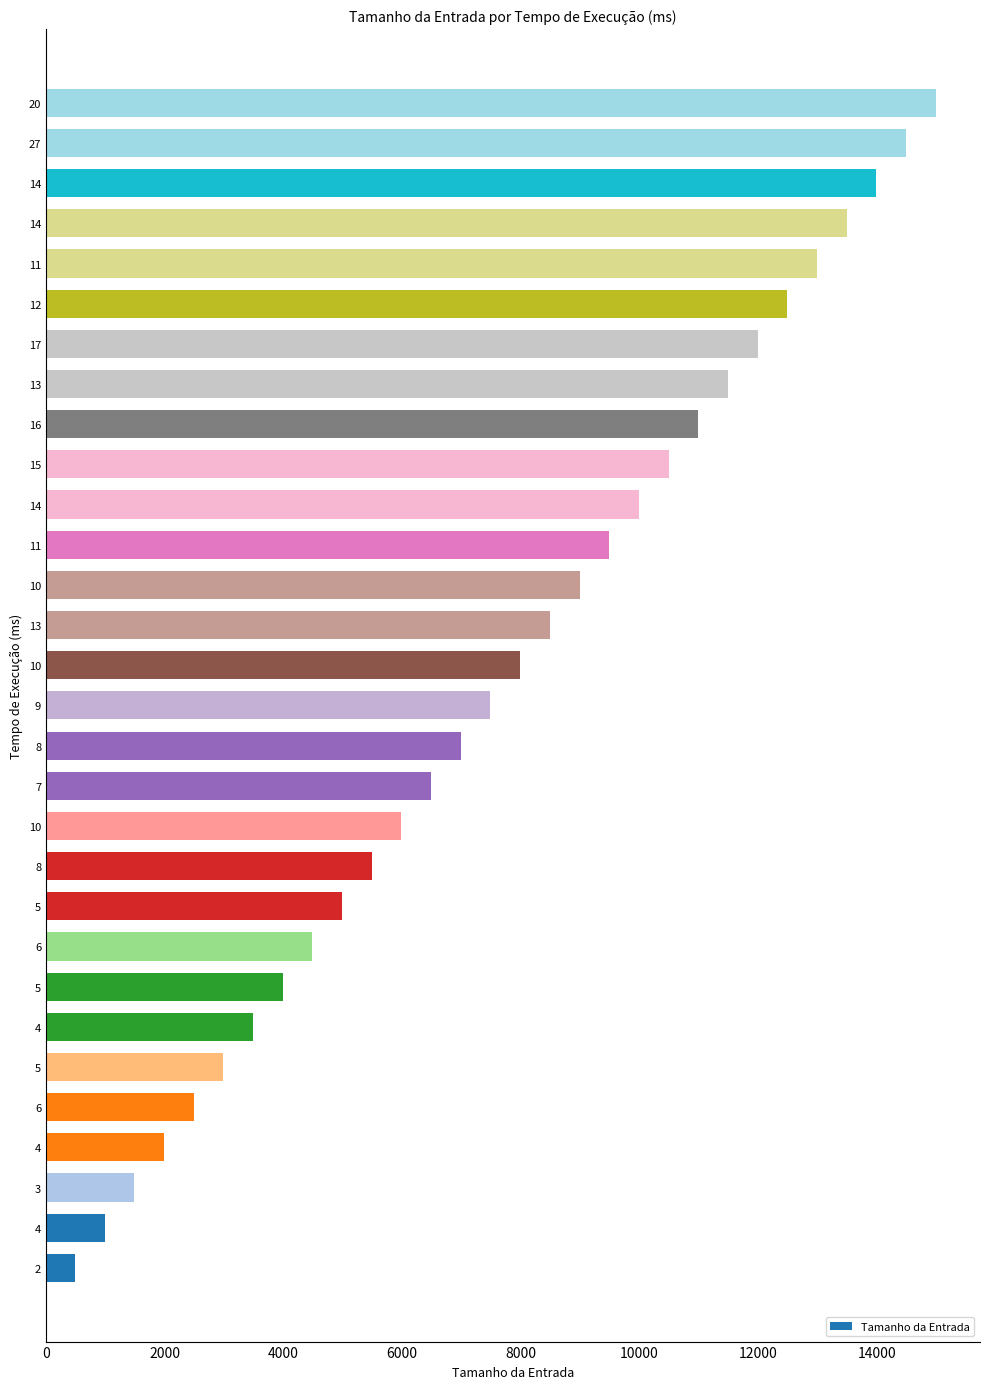

Count the number of data series in this chart.

1